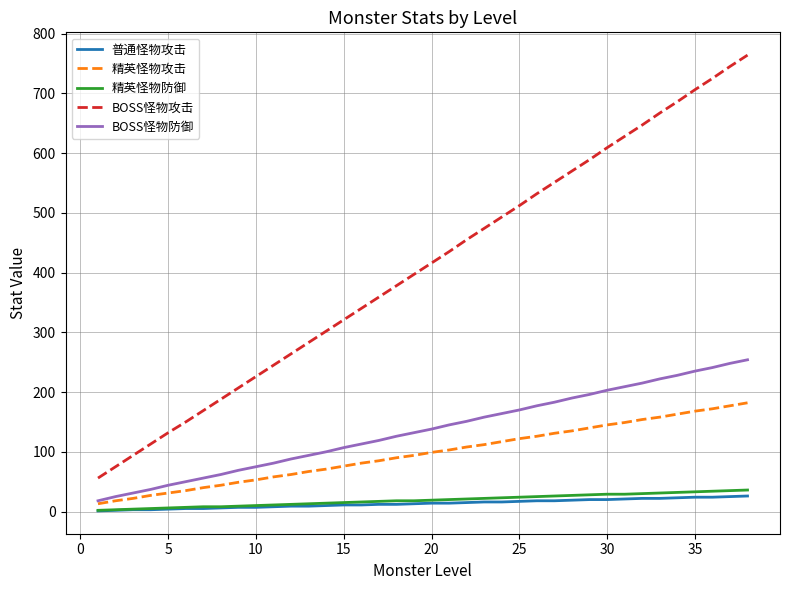

What are all the series names shown in the legend?

普通怪物攻击, 精英怪物攻击, 精英怪物防御, BOSS怪物攻击, BOSS怪物防御